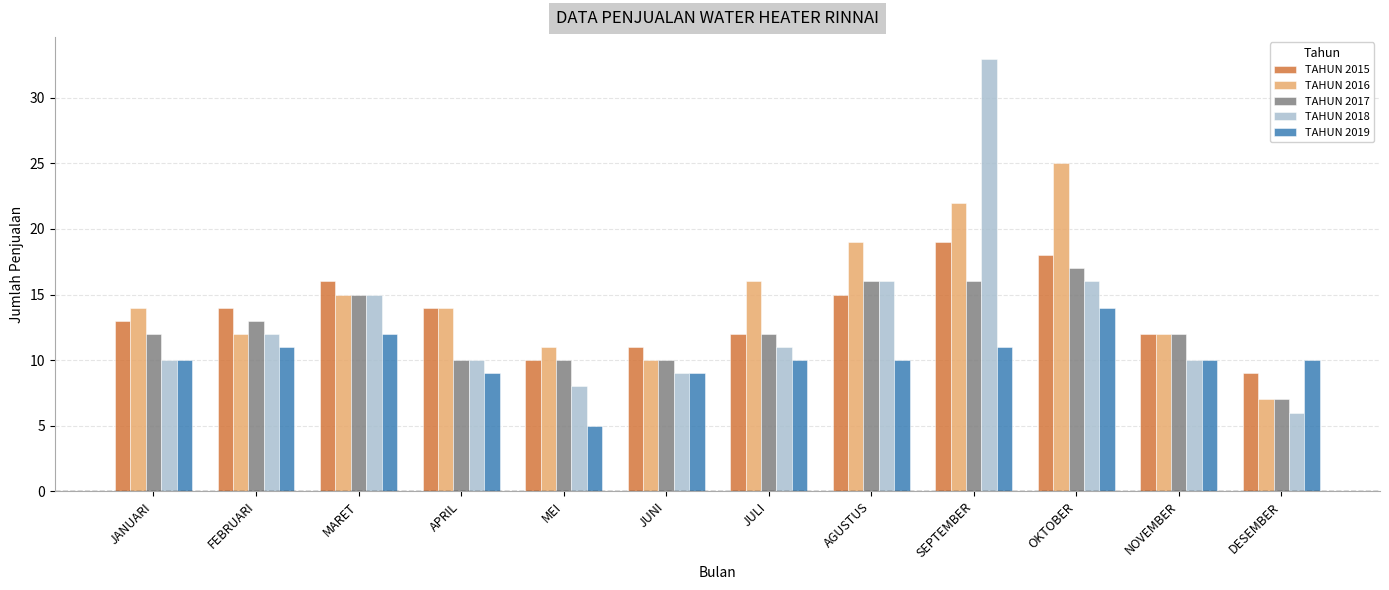

How many series are shown in this chart?

5